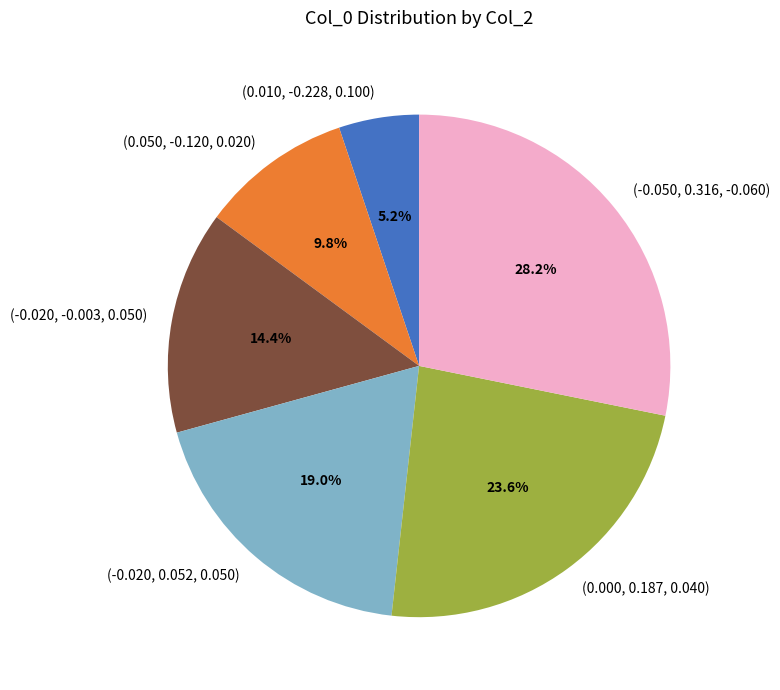

To the nearest percent, what portion does (0.000, 0.187, 0.040) represent?

24%